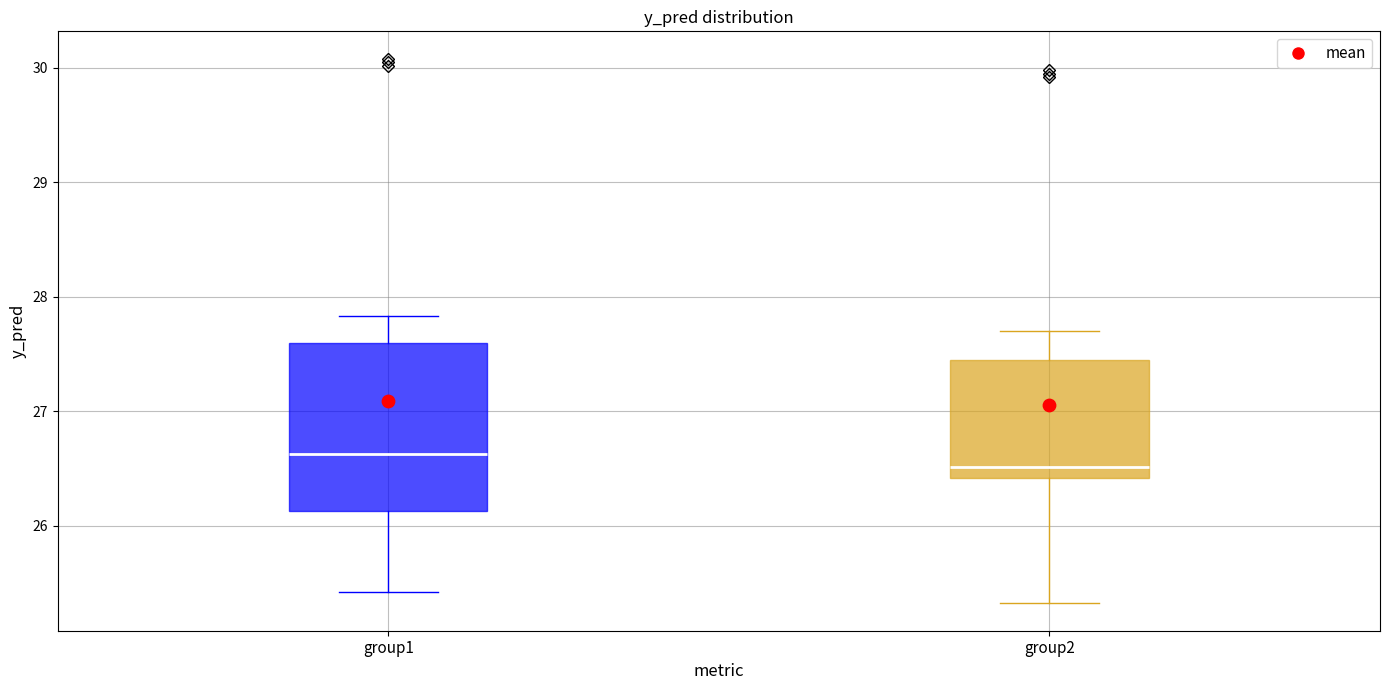

Which box's median line is the highest?

group1